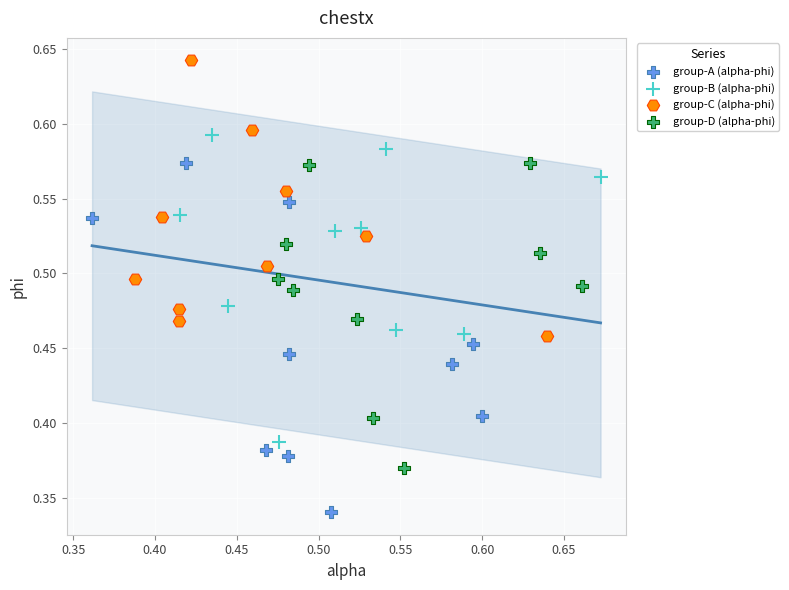

Which series has the largest Y range (max minus min)?

group-A (alpha-phi)